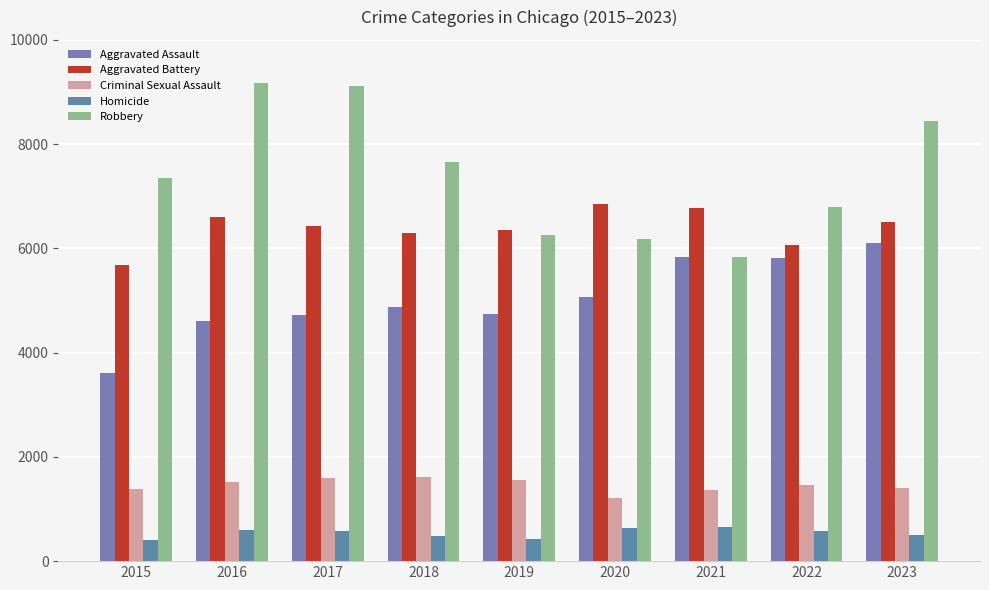

What is the average value of the Criminal Sexual Assault series?

1458